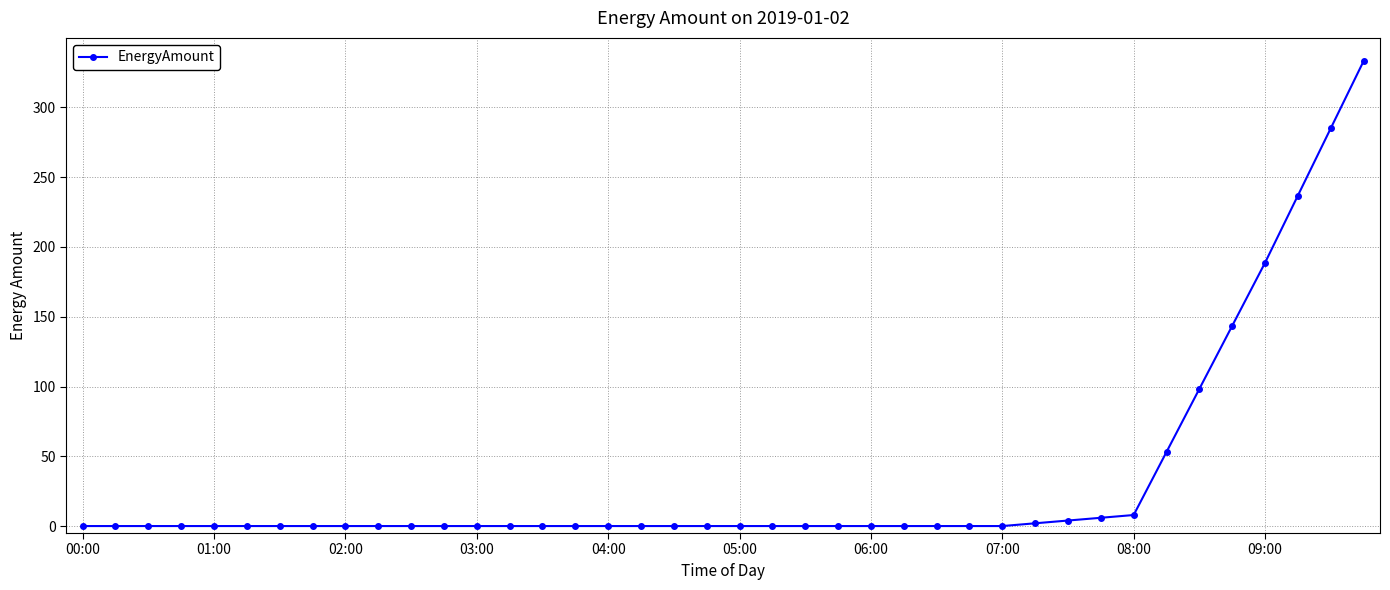

What is the maximum value shown in the chart?

333.2